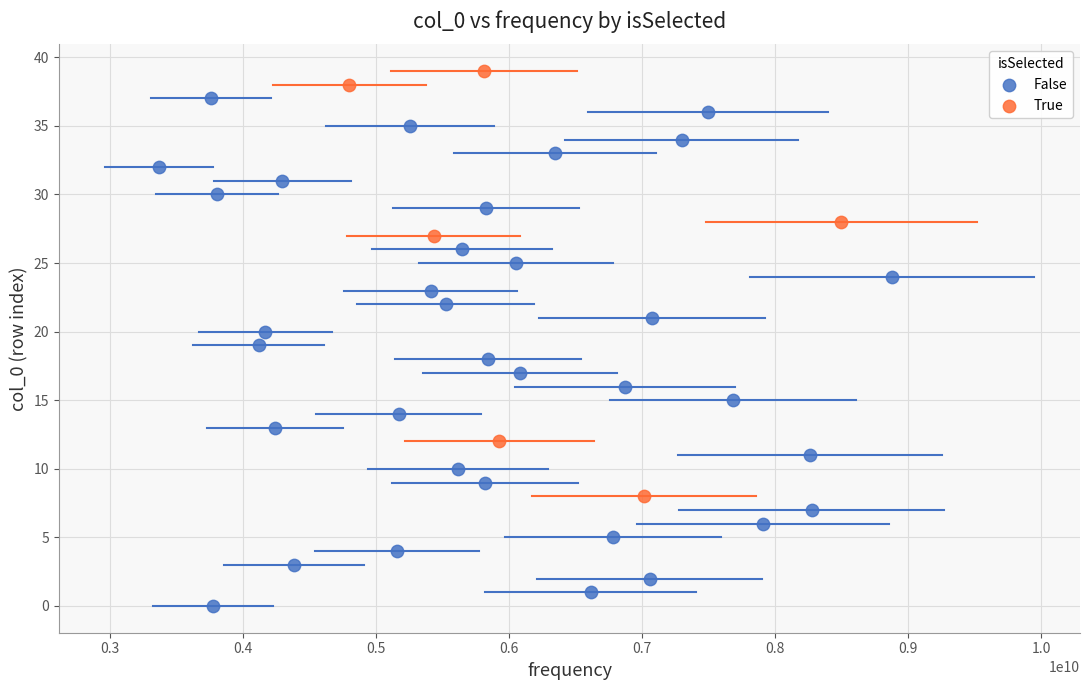

Which series contains the highest Y value?

True